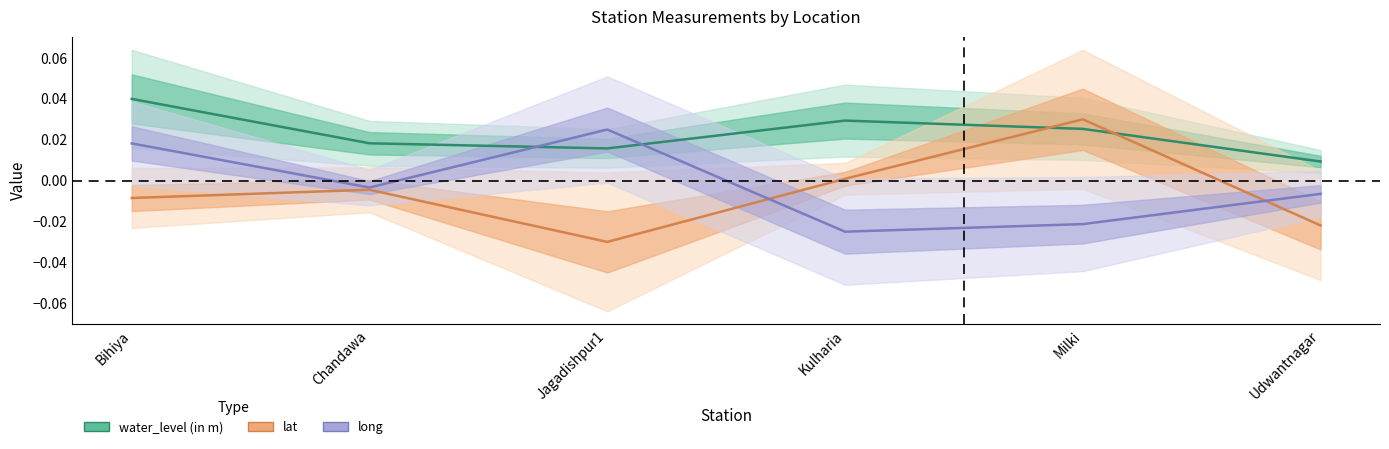

Which series has the largest total across all categories?

water_level (in m)